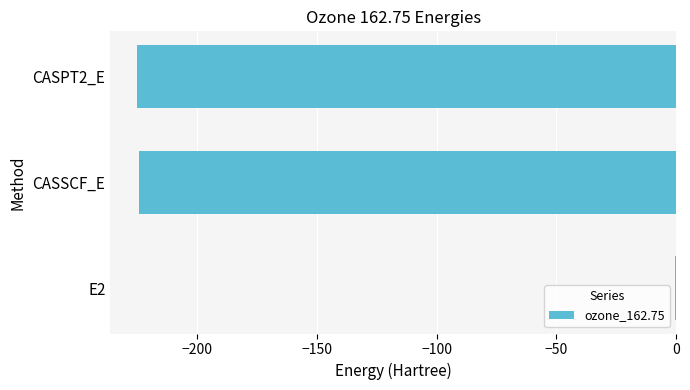

Is it true that the value at CASPT2_E is -225.0?

True